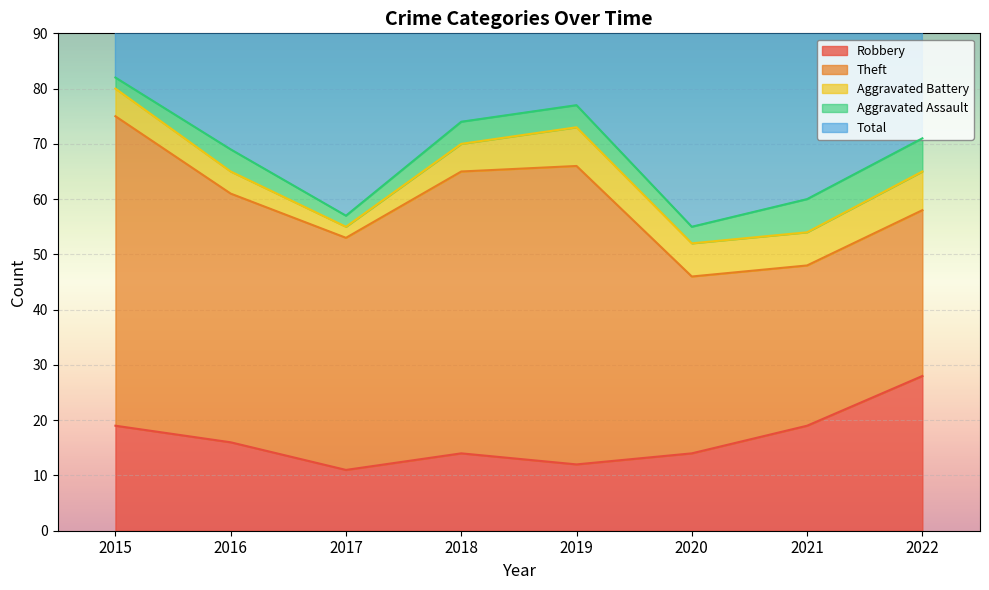

True or false: Robbery and Total intersect in this chart.

False